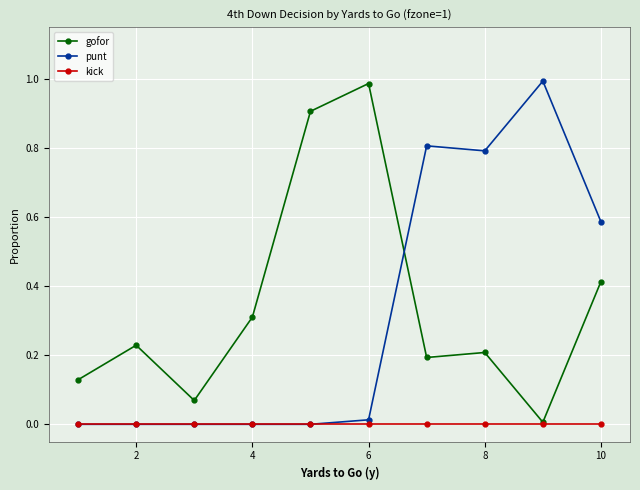

What is the value of the punt point at the 8th from the left?

0.8